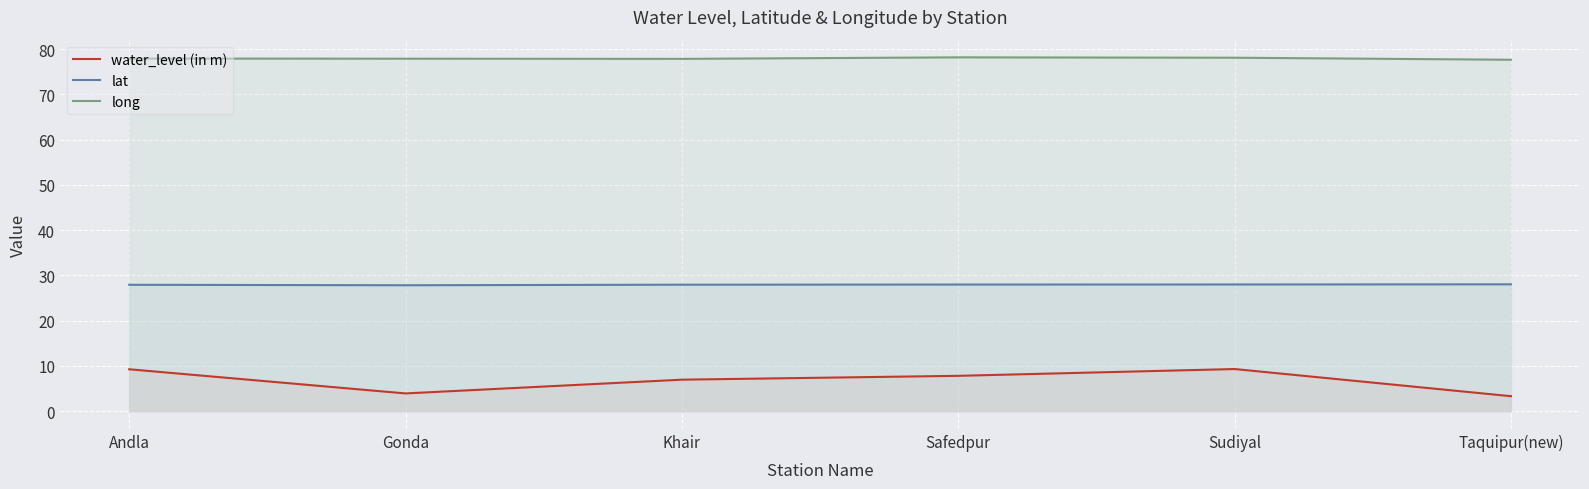

What is the total value across all series at Taquipur(new)?

109.0